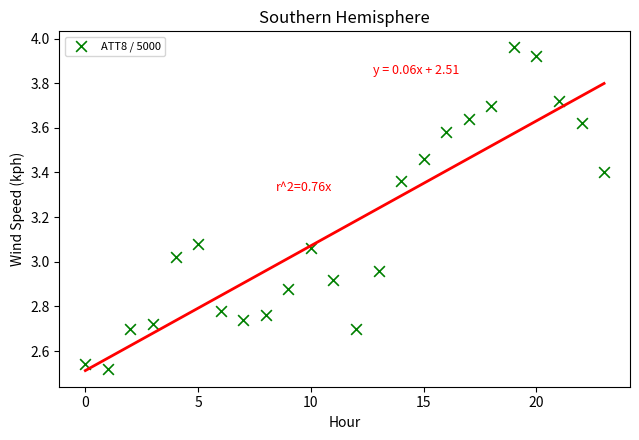

What is the range of Y values (max minus min)?

1.4